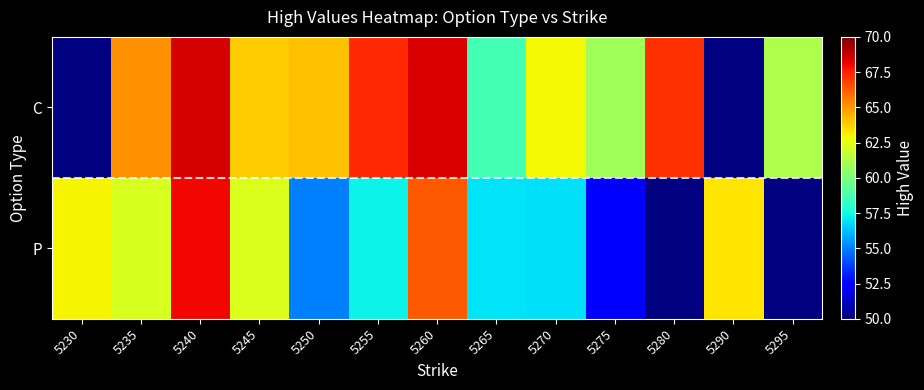

The C series shows 60.9 at 5275. True or false?

True